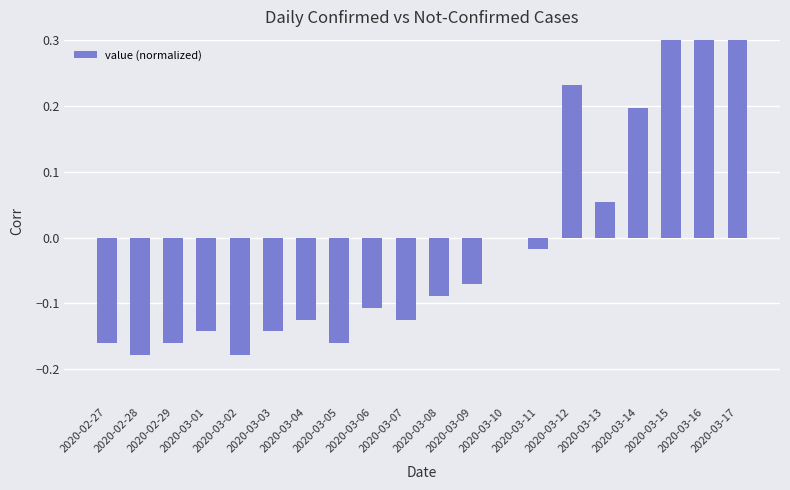

At which category does the chart reach its minimum across all series?

2020-02-28